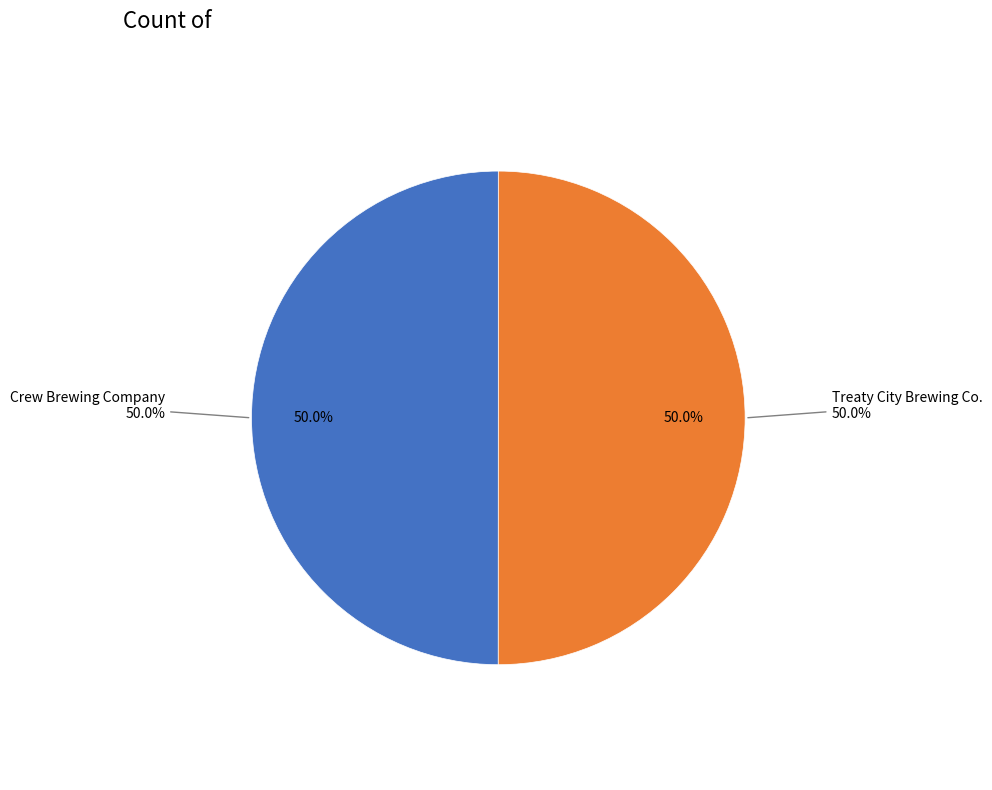

Does Crew Brewing Company represent more than half of the total?

No